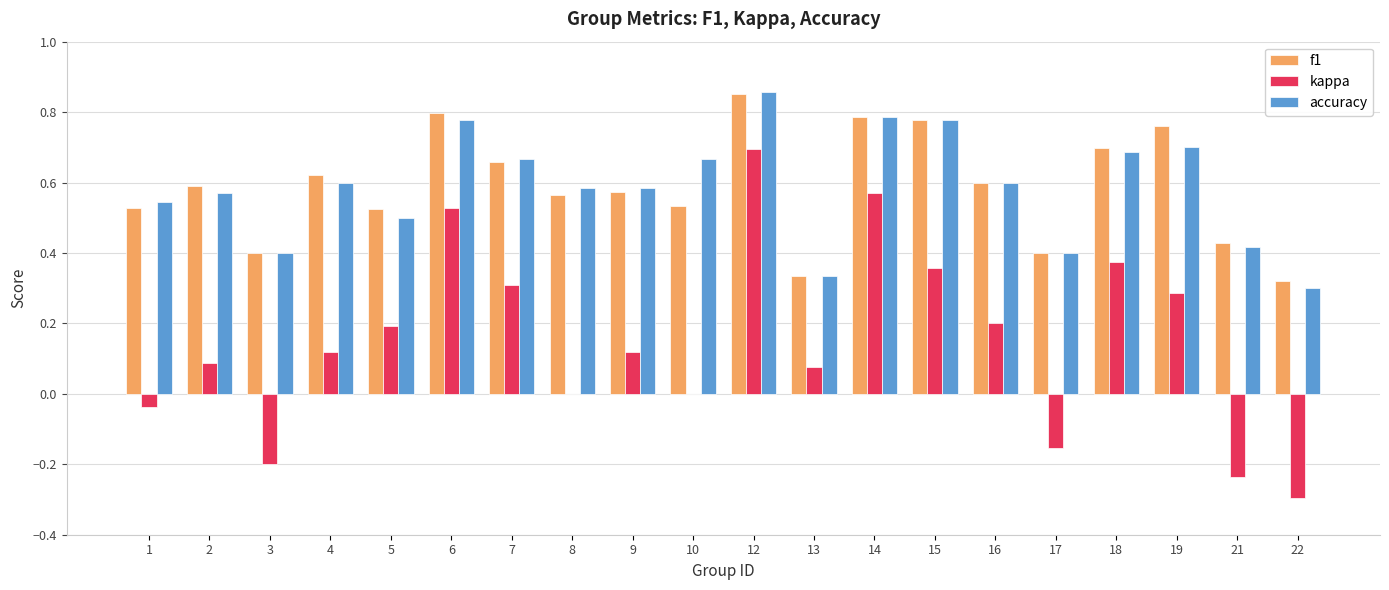

Between 18 and 19, which series saw the biggest shift?

kappa